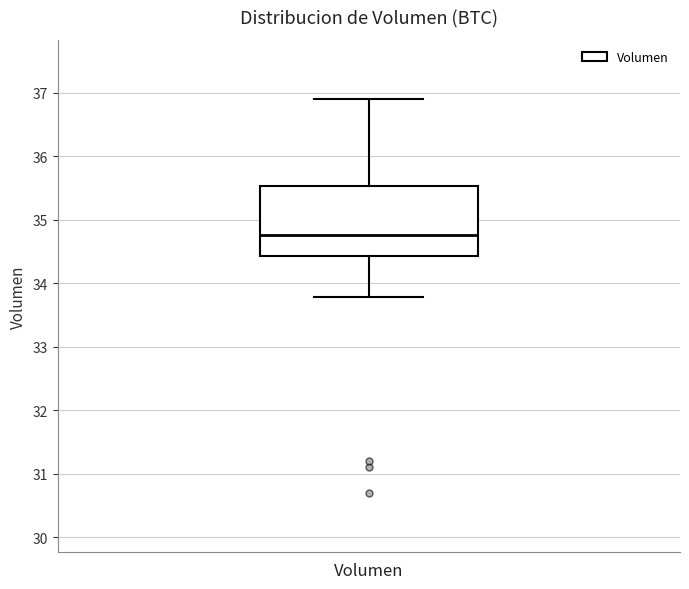

Read this box plot against the y-axis: the position of the median line, the range covered by the box, and the ends of both whiskers. The values are not printed on the chart, so give them approximately, as read against the axis.

median 34.8, box 34.4 to 35.5, whiskers 33.8 to 36.9